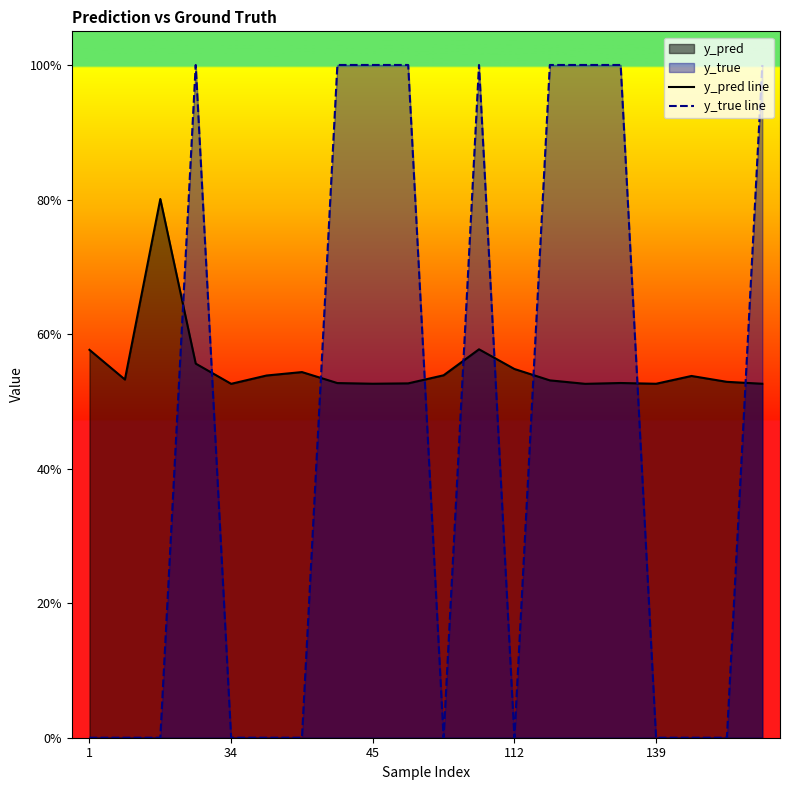

What is the label of the 20th point from the right?

1